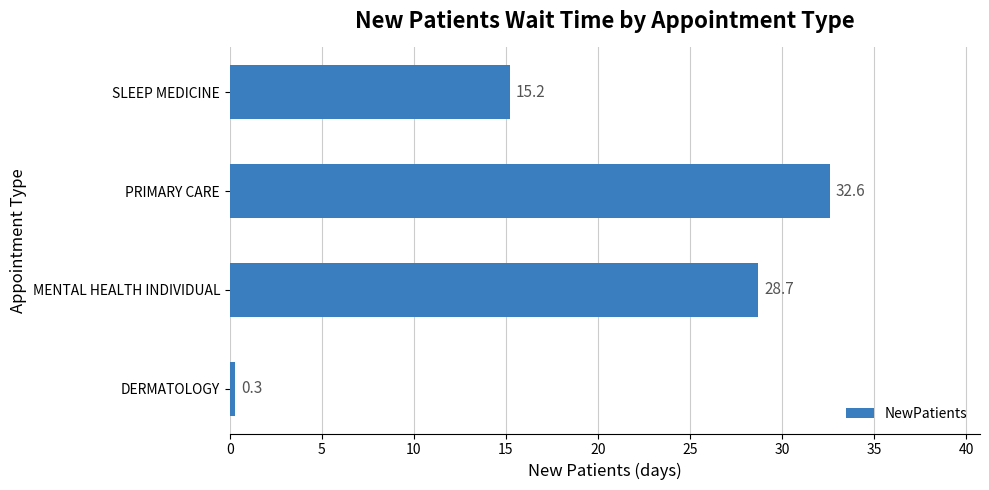

Count the number of values greater than 28.

2